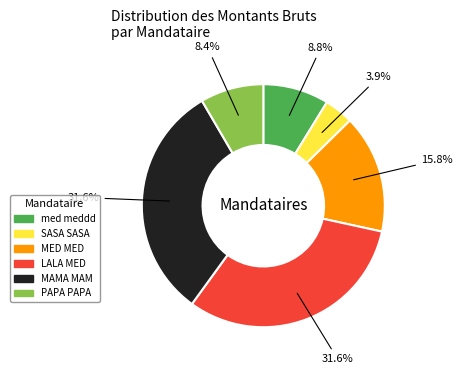

What percentage do MED MED and med meddd together represent?

24.6%